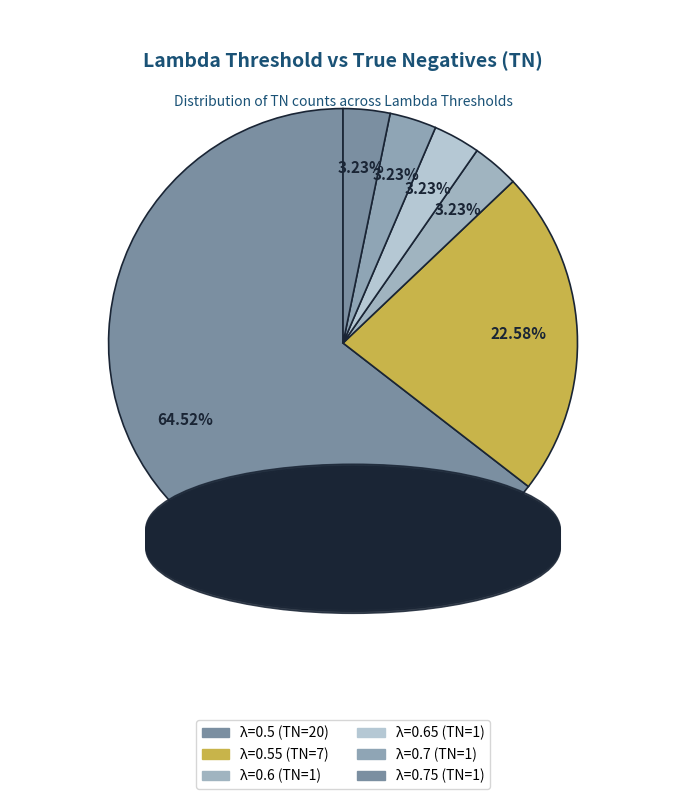

How many slices are in this pie chart?

6